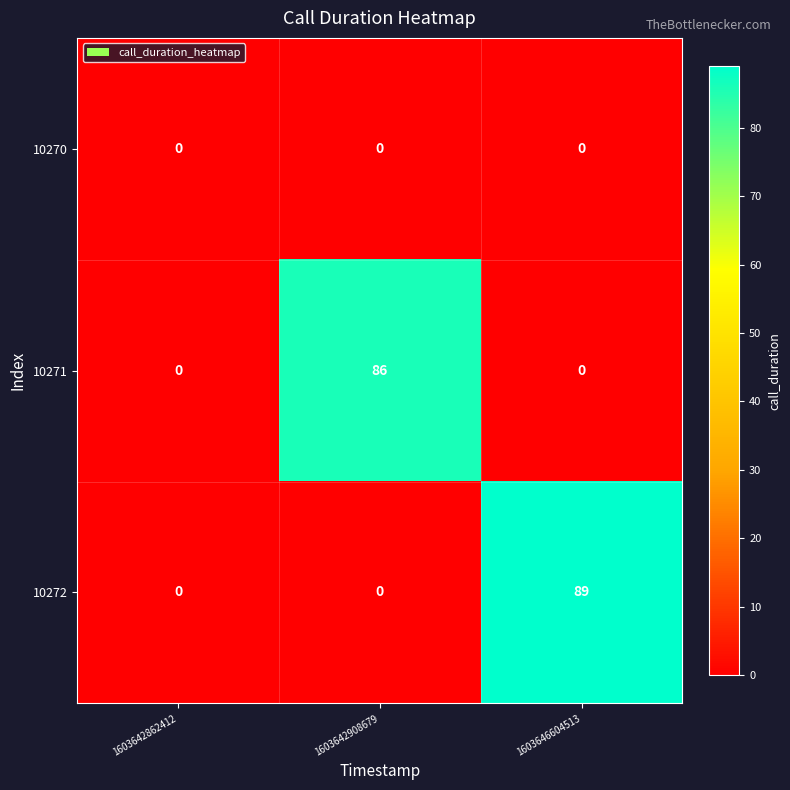

List the series in order of their peak value, lowest first.

10270, 10271, 10272